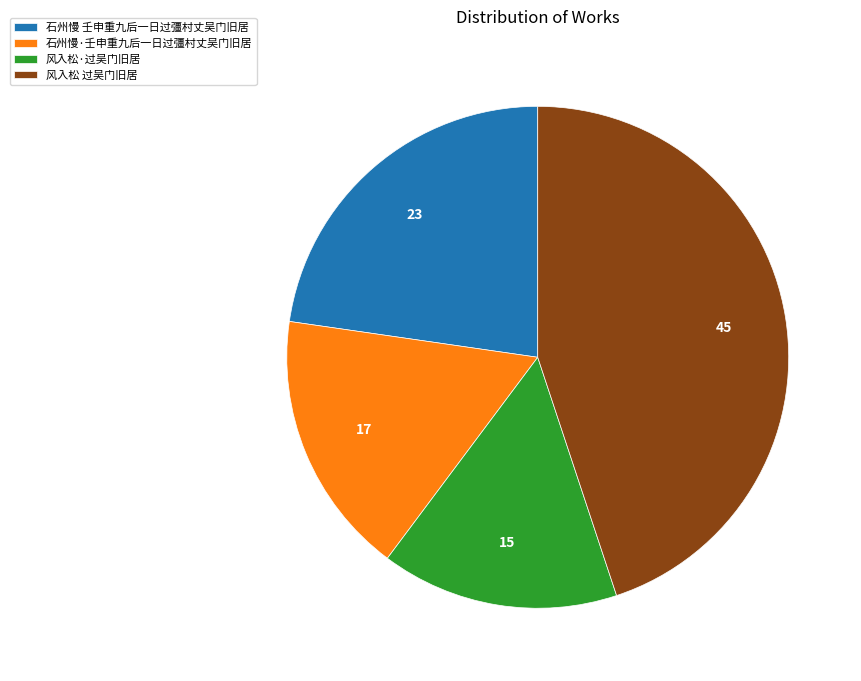

Do 风入松 过吴门旧居 and 石州慢·壬申重九后一日过彊村丈吴门旧居 together represent more than half of the pie?

Yes